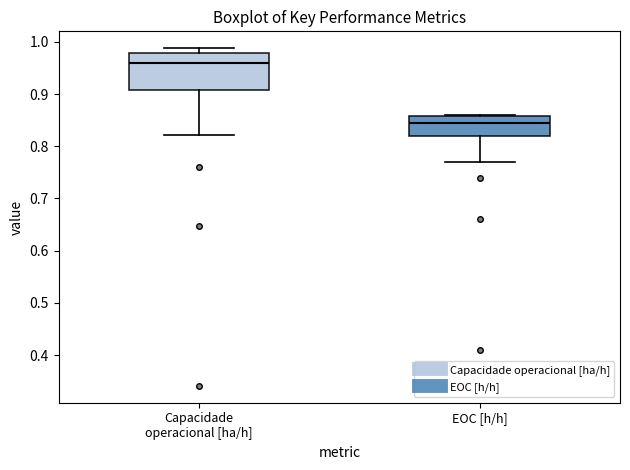

Reading left to right, transcribe this box plot: for each box, give where its median line is, the range the box spans, and where its two whiskers end, as read against the y-axis. The values are not printed on the chart, so give them approximately, as read against the axis.

Capacidade operacional [ha/h]: median 0.96, box 0.91 to 0.98, whiskers 0.82 to 0.99
EOC [h/h]: median 0.85, box 0.82 to 0.86, whiskers 0.77 to 0.86